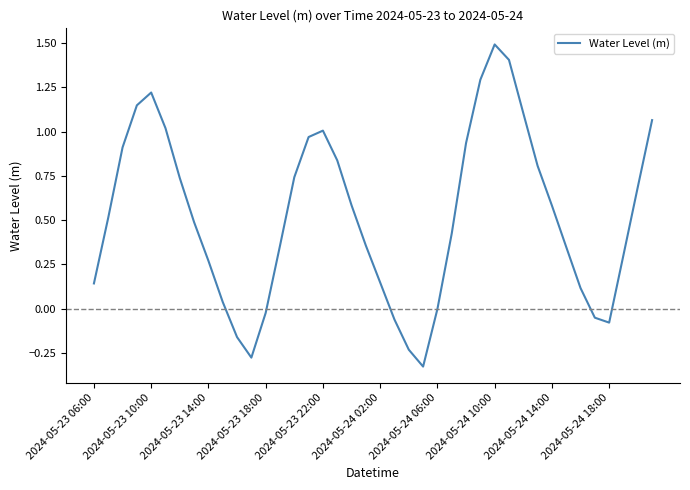

What is the maximum value shown in the chart?

1.5